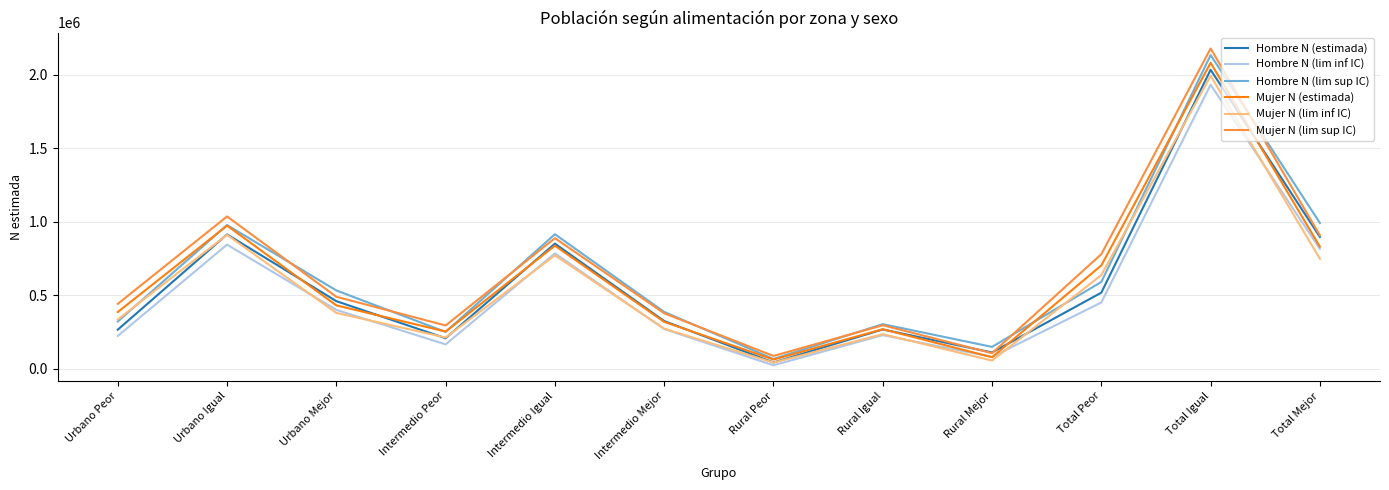

At which category does Hombre N (estimada) reach its first local valley?

Intermedio Peor